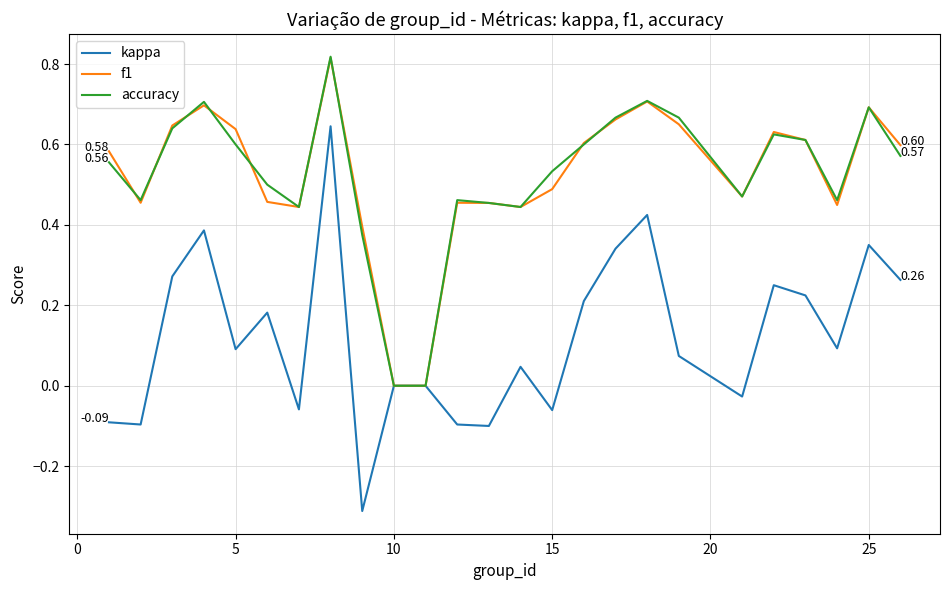

Which series has the largest range (max minus min)?

kappa